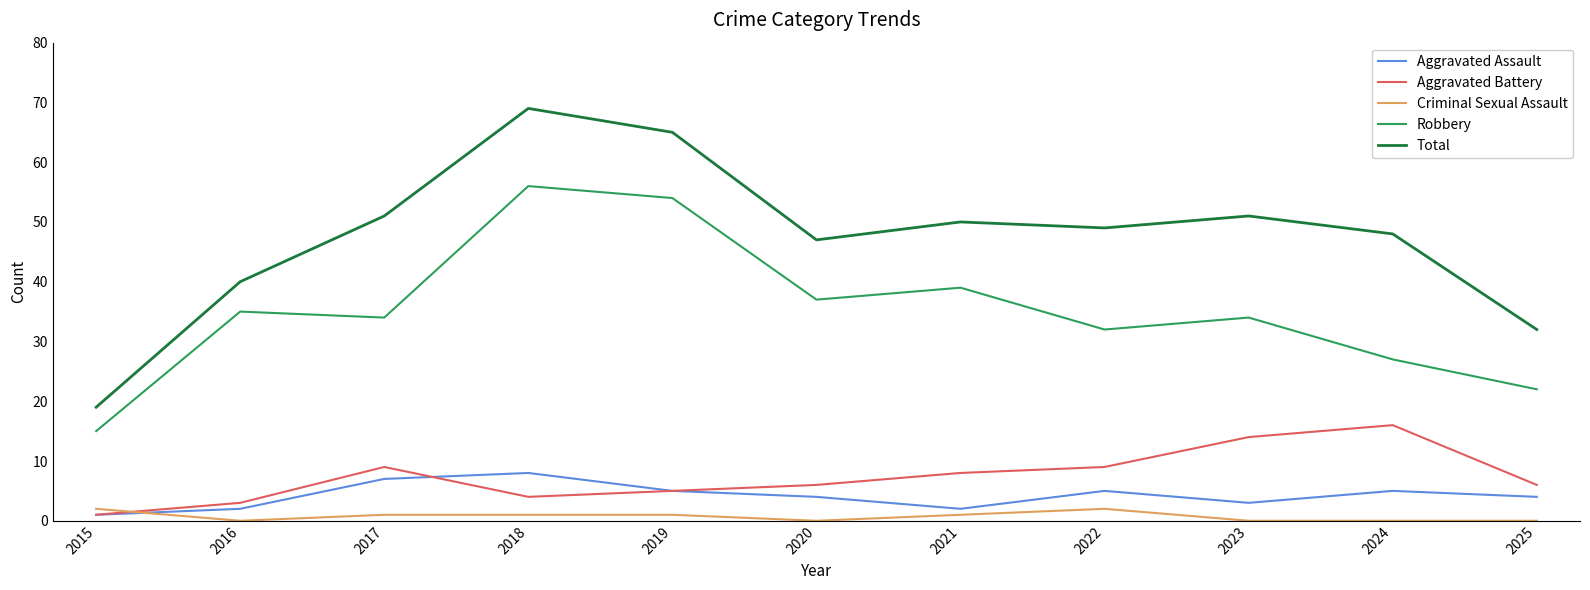

At which label does Robbery first exceed 34?

2016